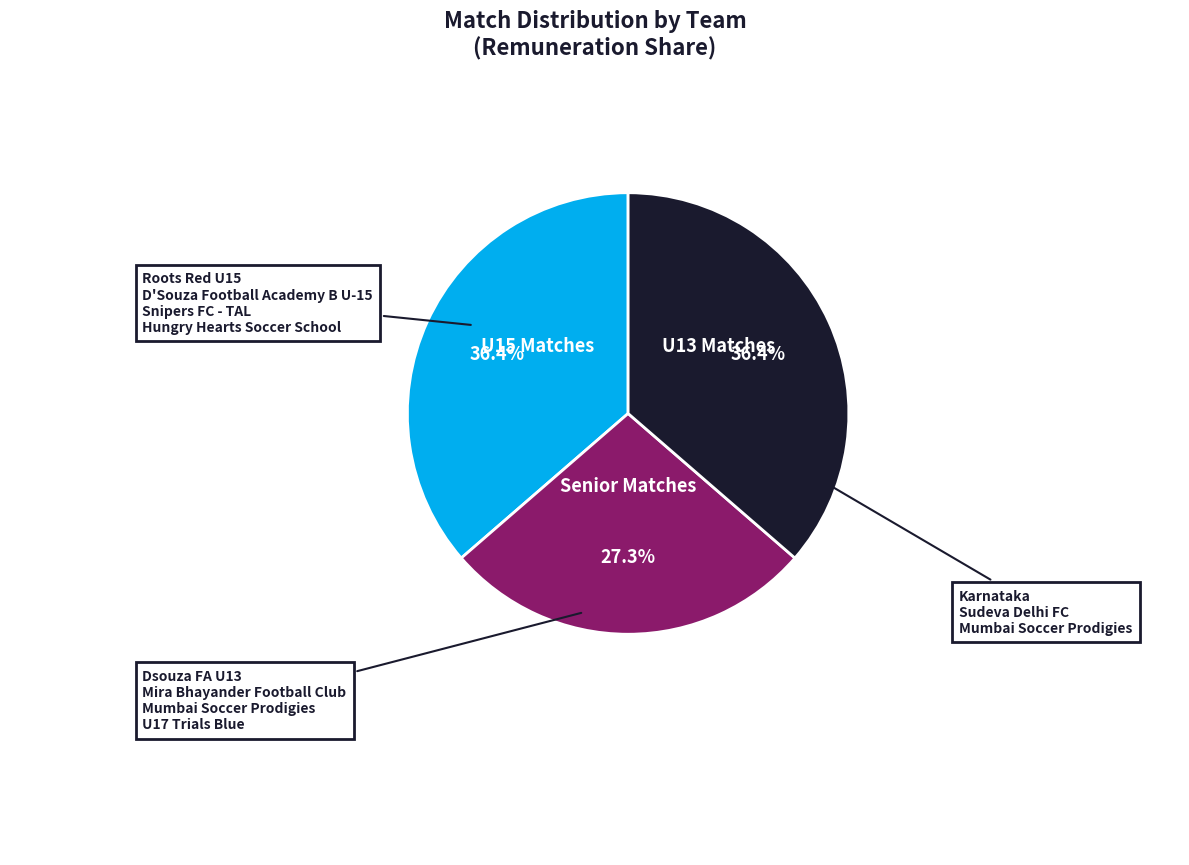

Approximately how many times larger is the value at U15 Matches compared to U13 Matches?

1.0